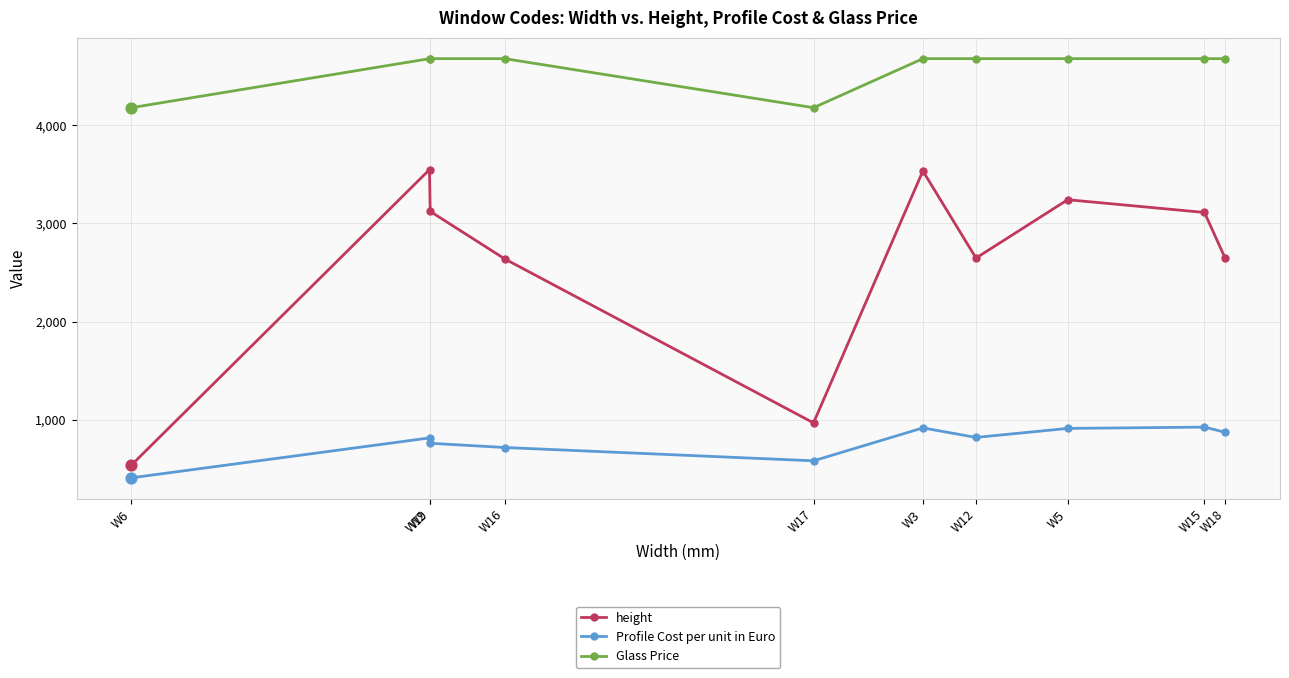

What is the total value across all series at W6?

5121.7